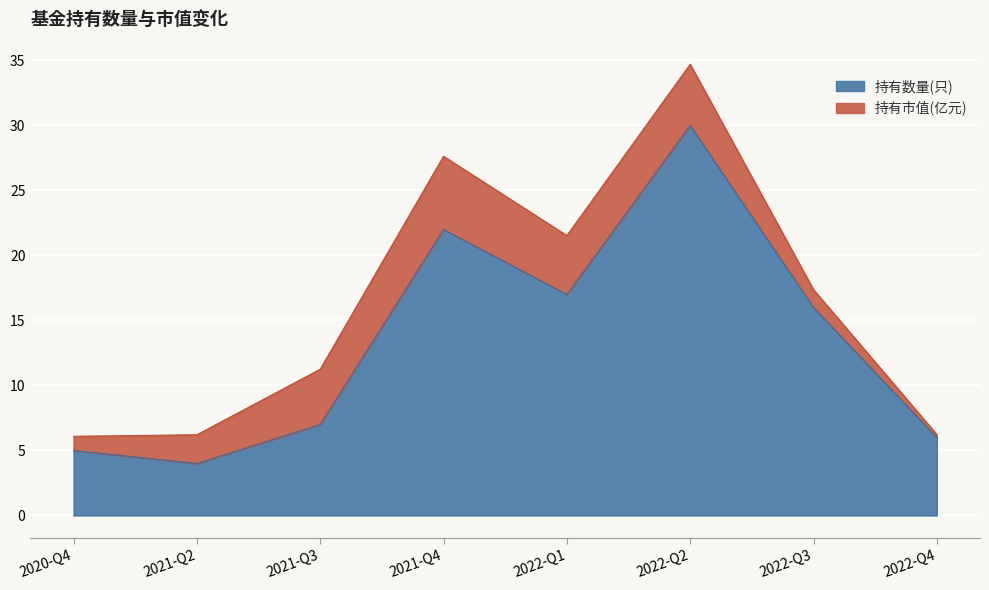

Is it true that 持有数量(只) equals 4.0 at 2021-Q2?

True